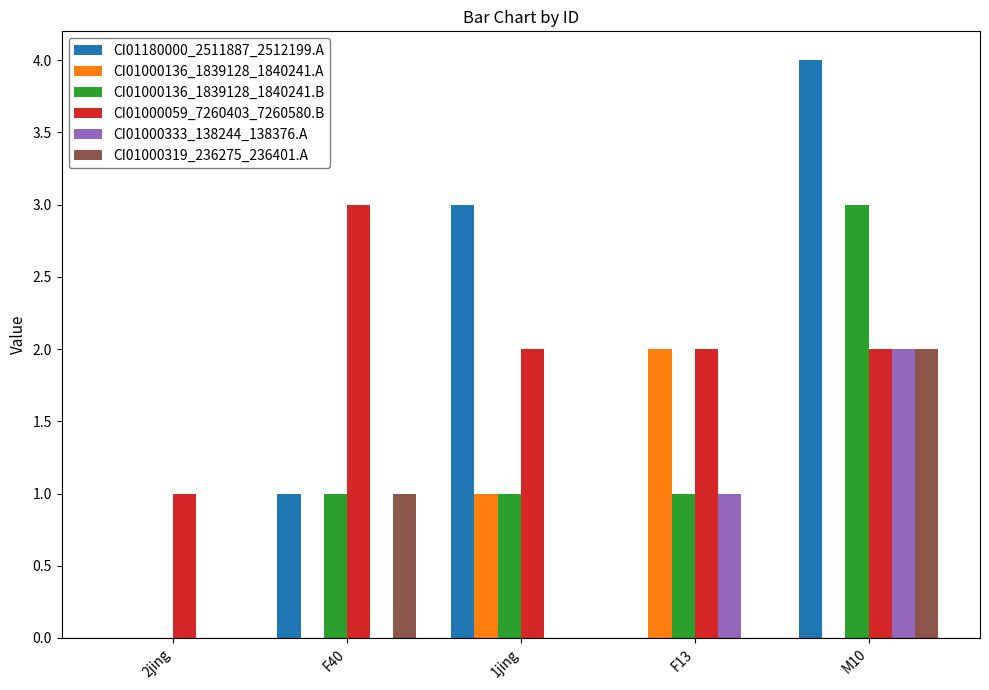

What is the sum of all CI01000319_236275_236401.A values?

3